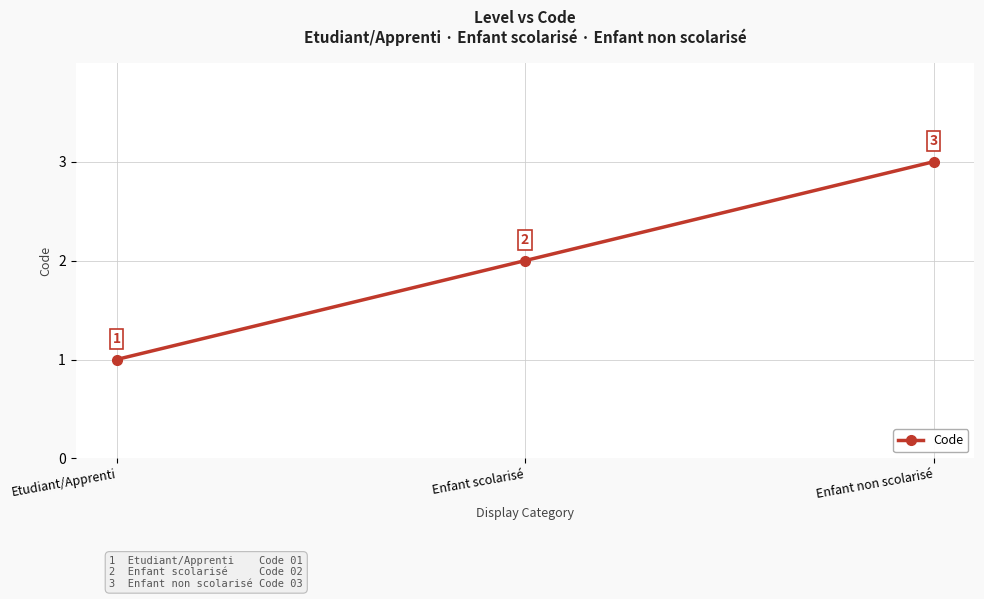

What is the sum of all values?

6